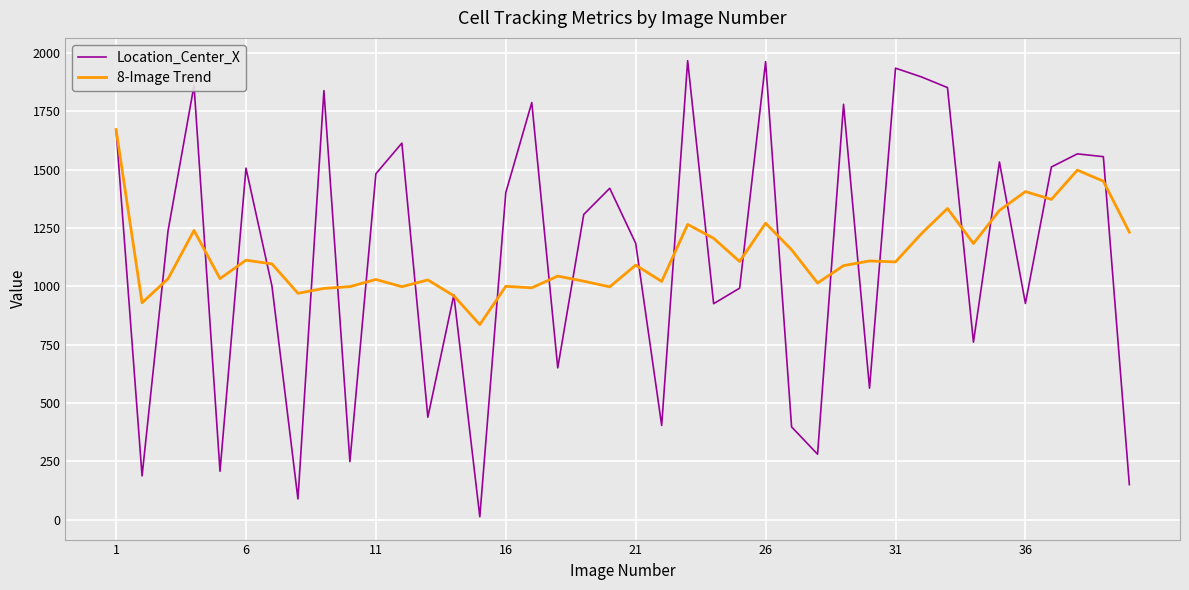

What is the average value of the Location_Center_X series?

1127.5